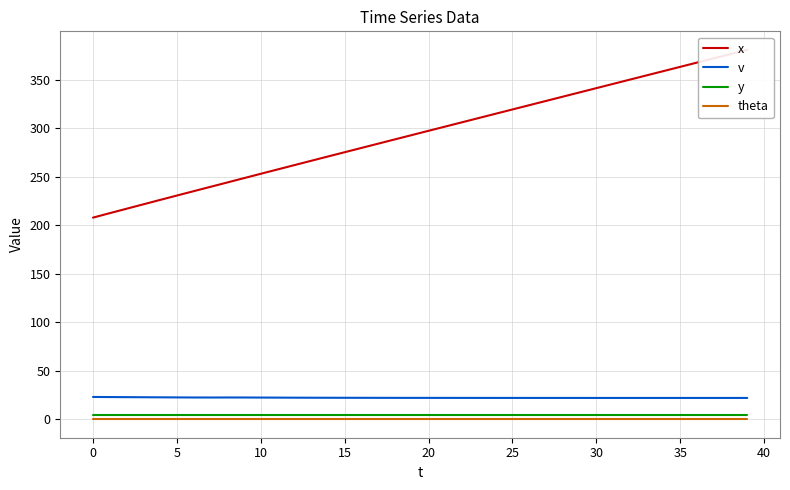

True or false: theta has more than 0 interior local peaks.

False